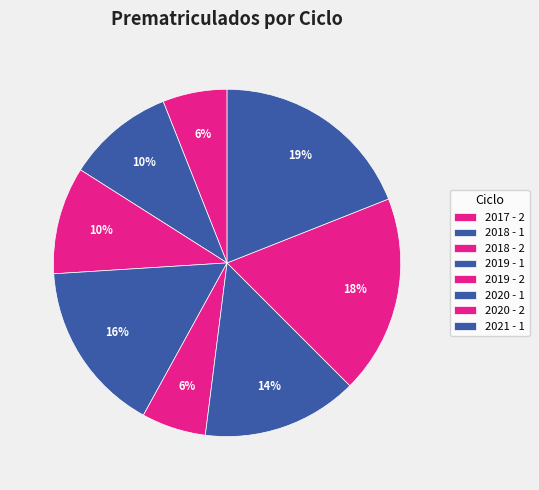

Do 2019 - 2 and 2021 - 1 together represent more than half of the pie?

No